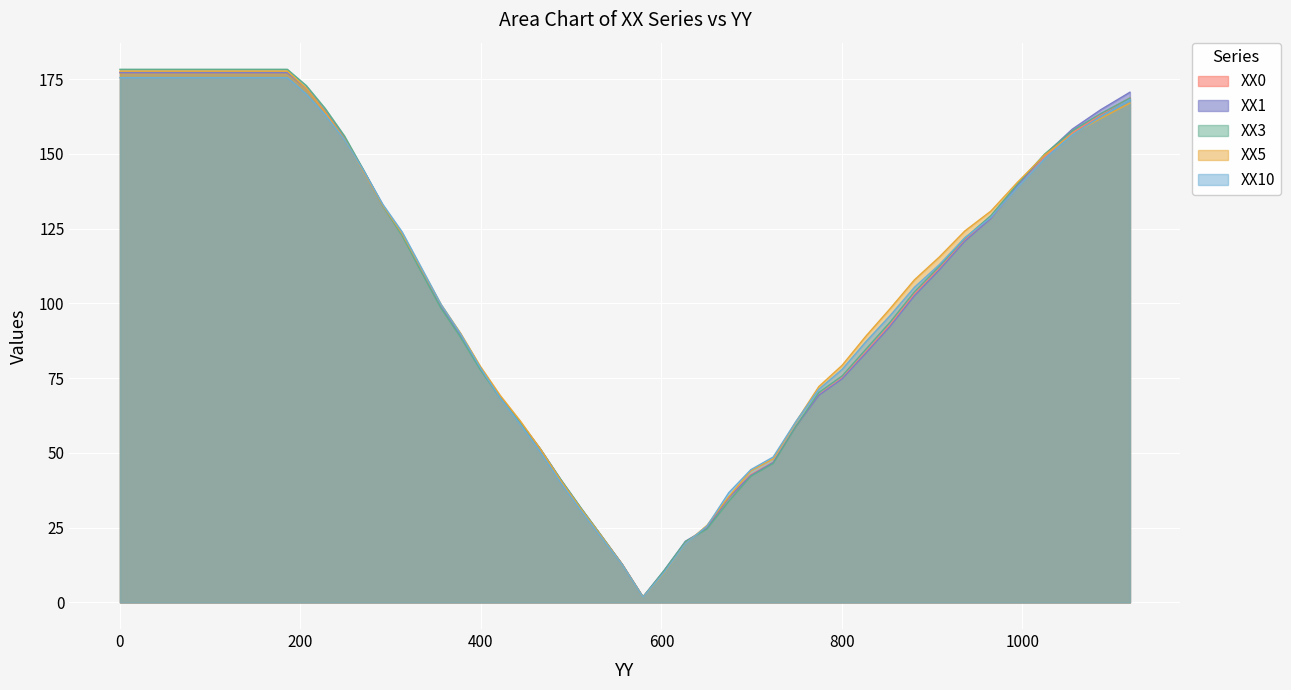

Does the chart display data point markers on the line(s)?

No